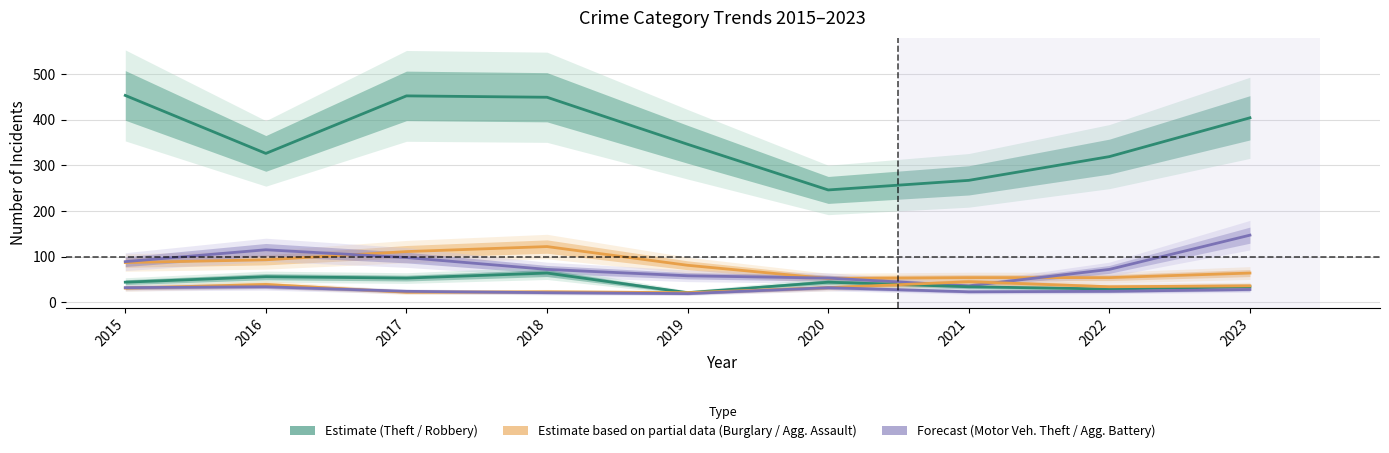

At which category does Robbery reach its first local peak?

2016